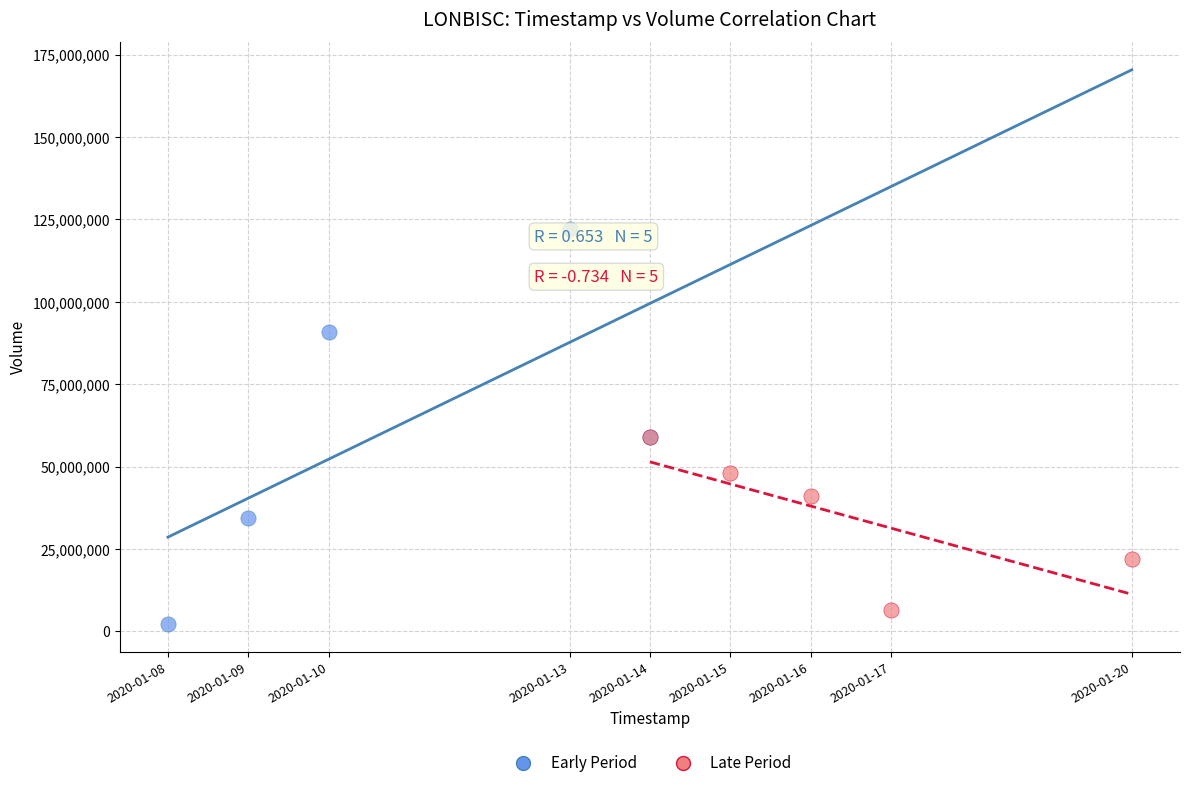

Which series has the widest spread of Y values?

Early Period